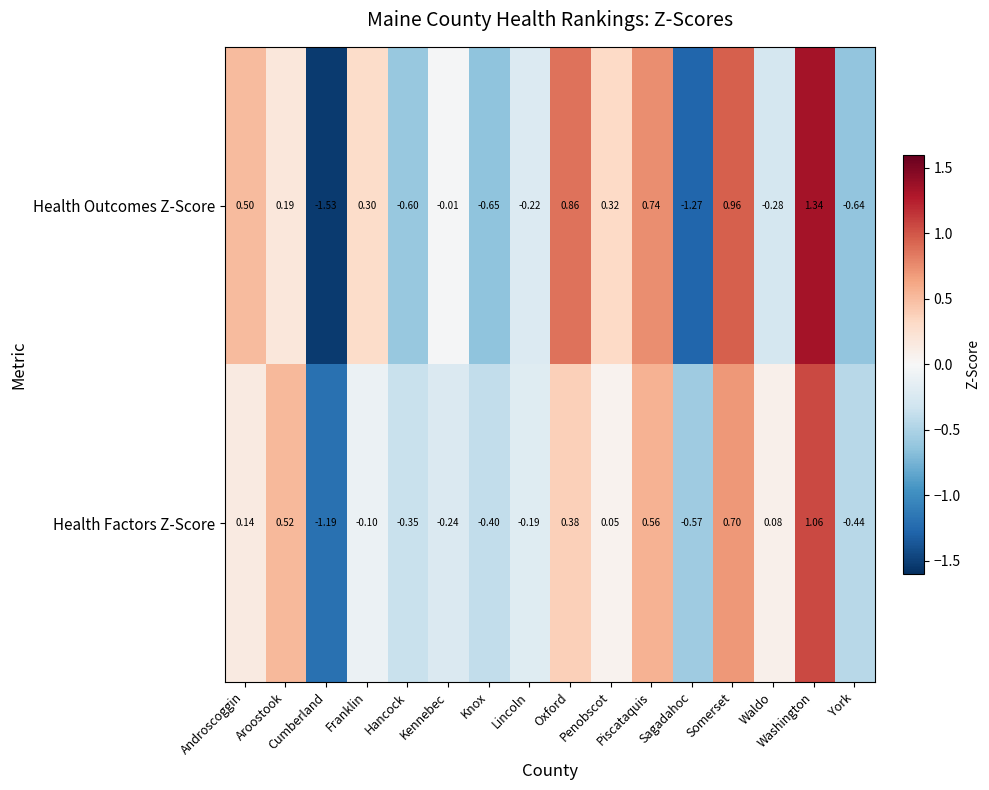

At how many categories does at least one series exceed 0?

9